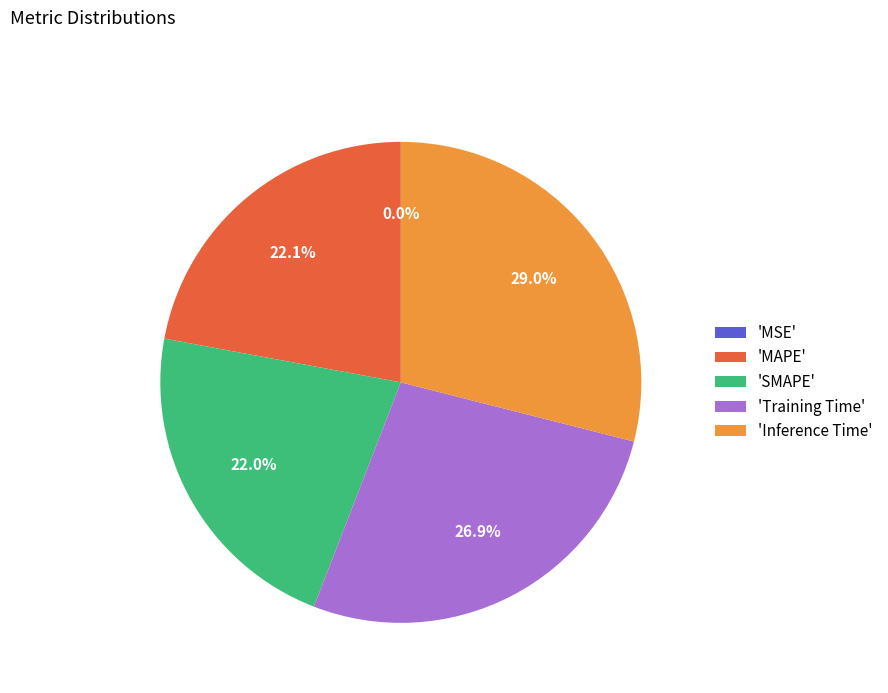

Does any single category account for the majority?

No